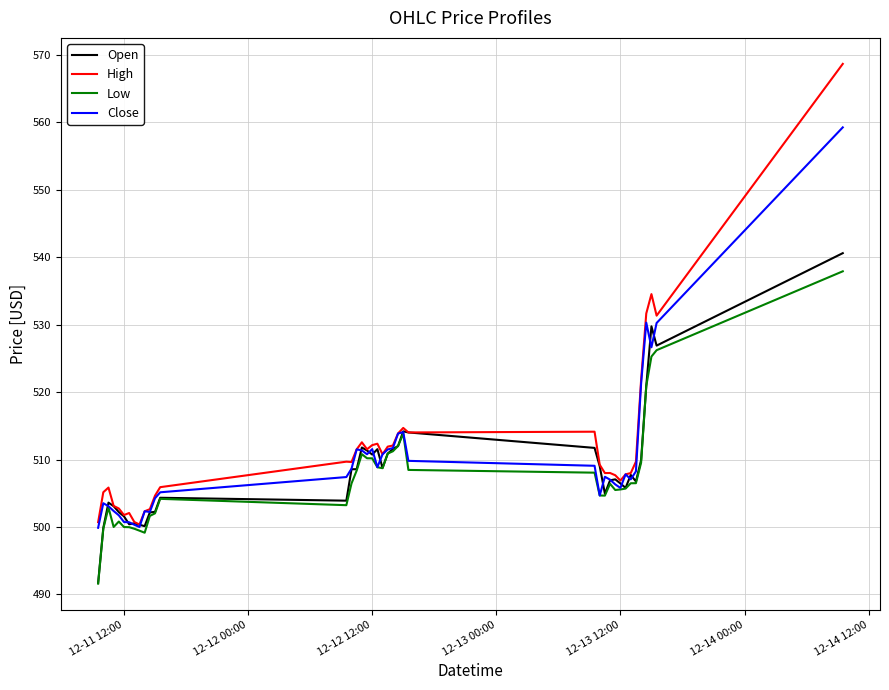

True or false: Low and High cross at least once.

False